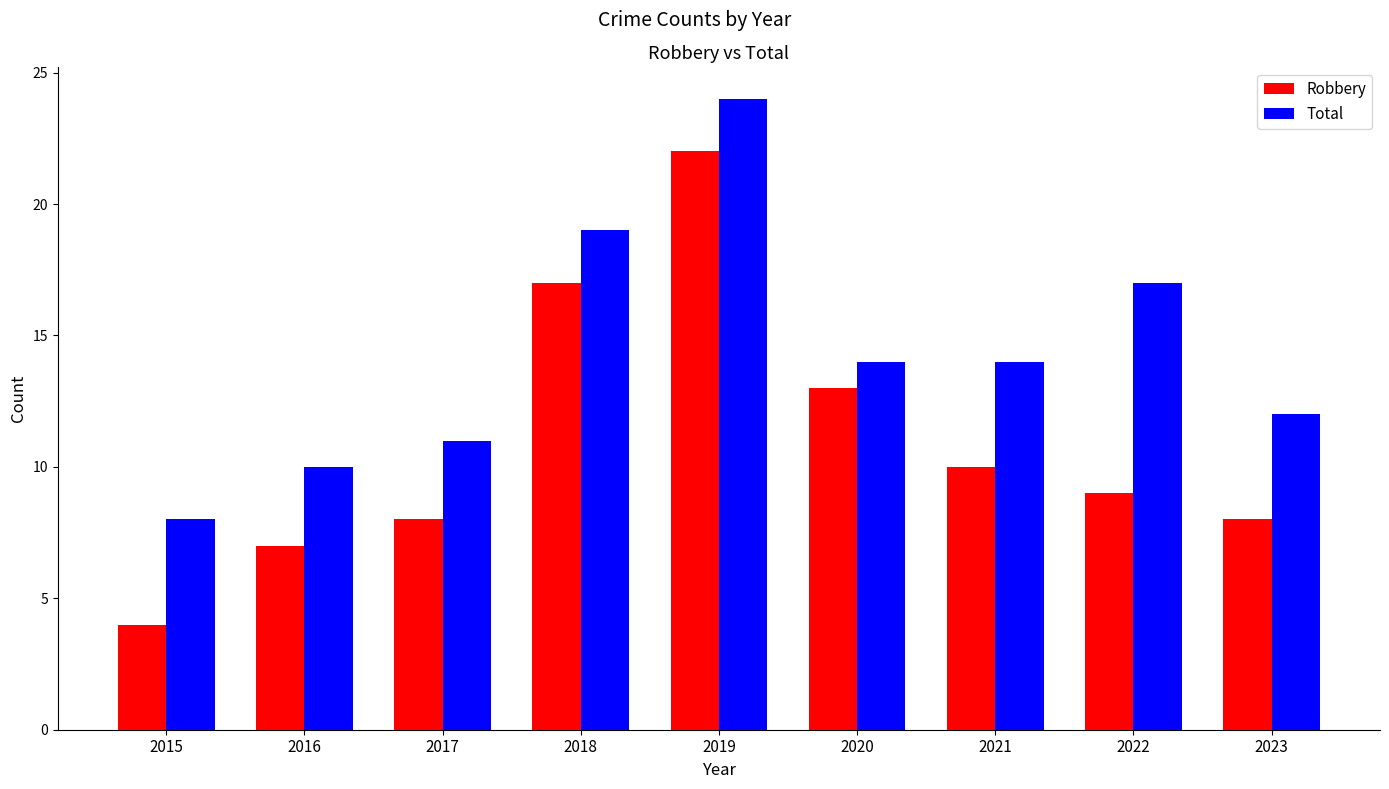

Reading left to right, transcribe all the data shown in this chart.

Robbery: 2015=4	2016=7	2017=8	2018=17	2019=22	2020=13	2021=10	2022=9	2023=8
Total: 2015=8	2016=10	2017=11	2018=19	2019=24	2020=14	2021=14	2022=17	2023=12